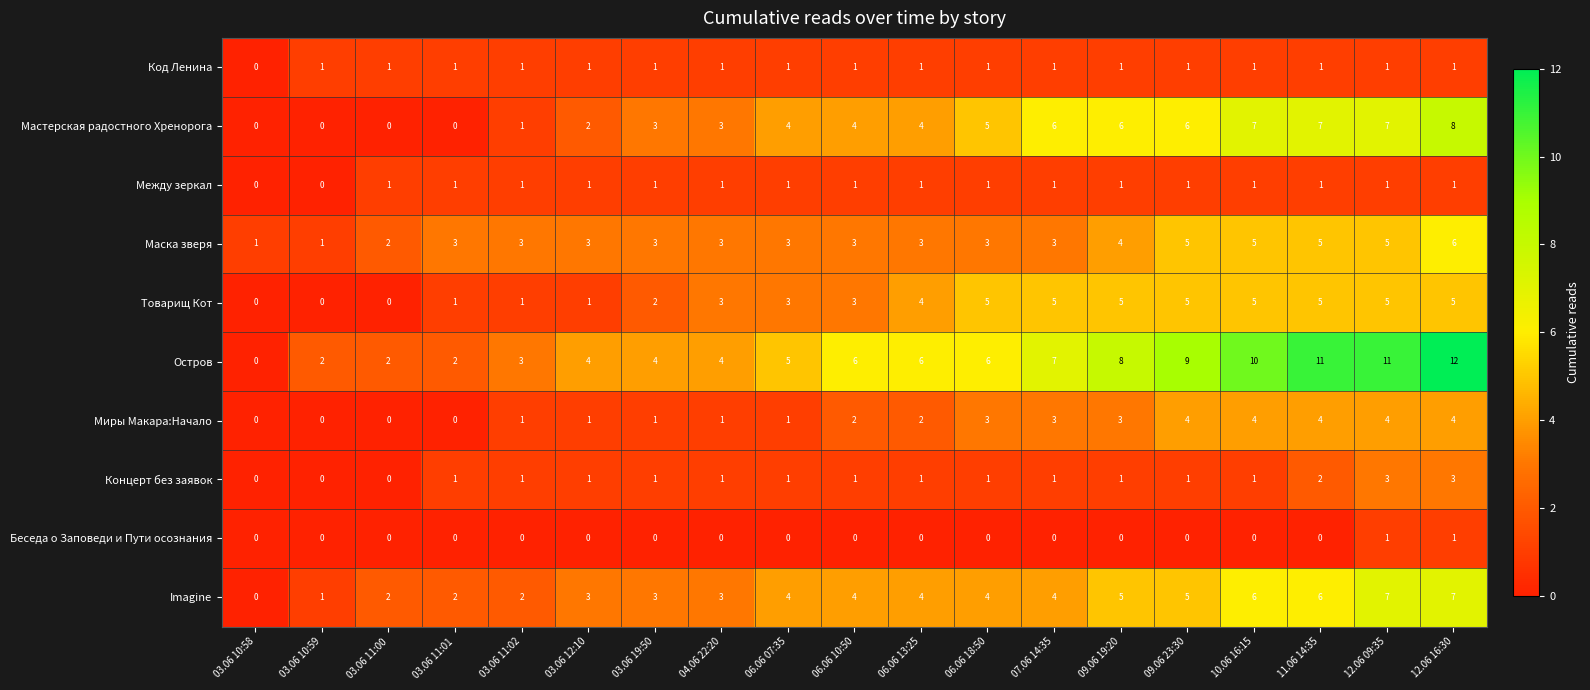

What is the spread (max minus min) of values at 03.06 11:00?

2